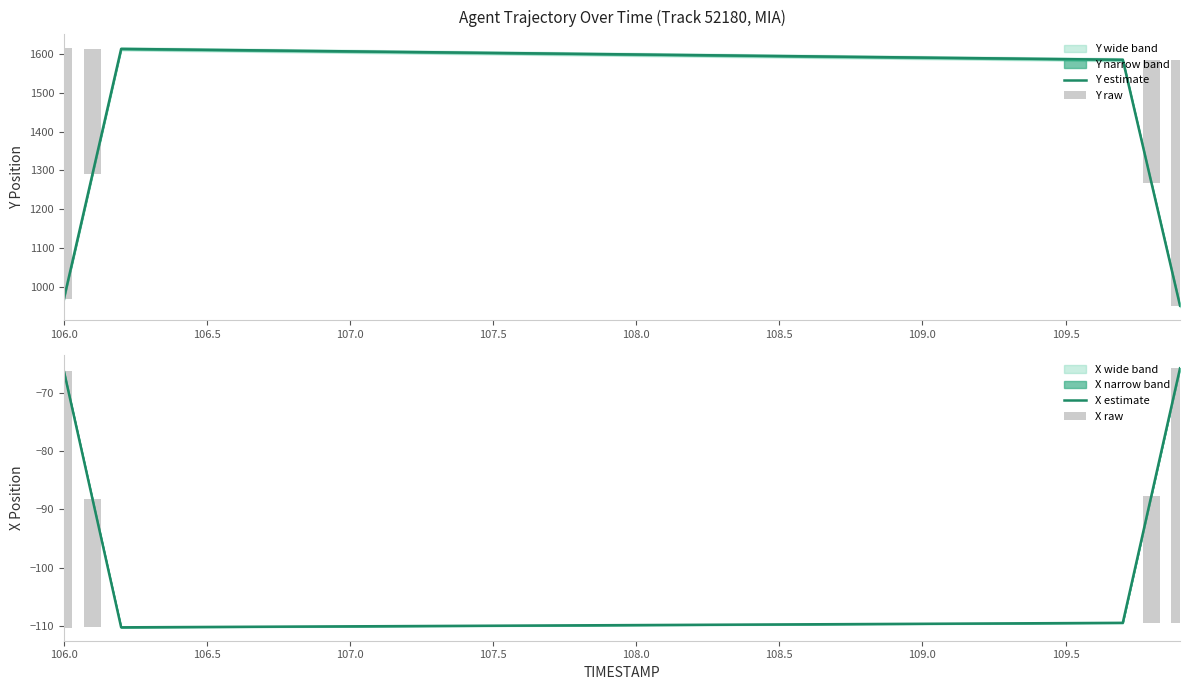

What is the minimum value for Y estimate?

951.0